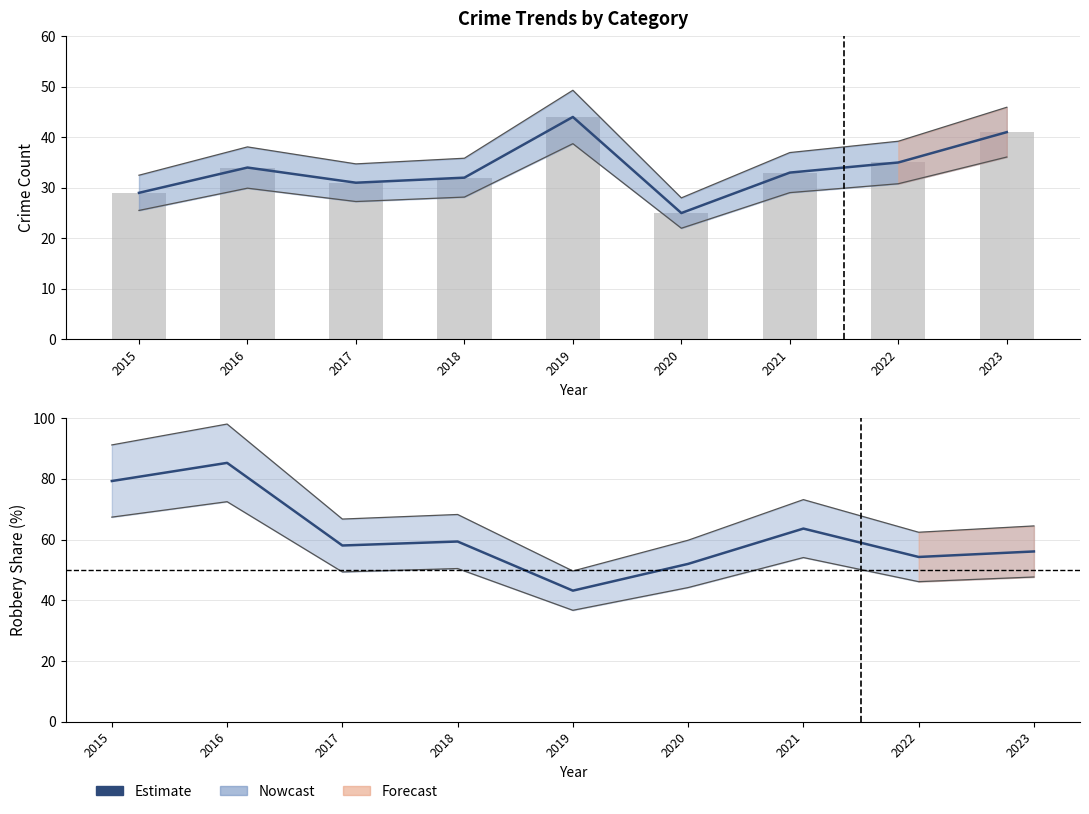

What is the value of the Estimate (Robbery %) bar at the 8th from the left?

54.3